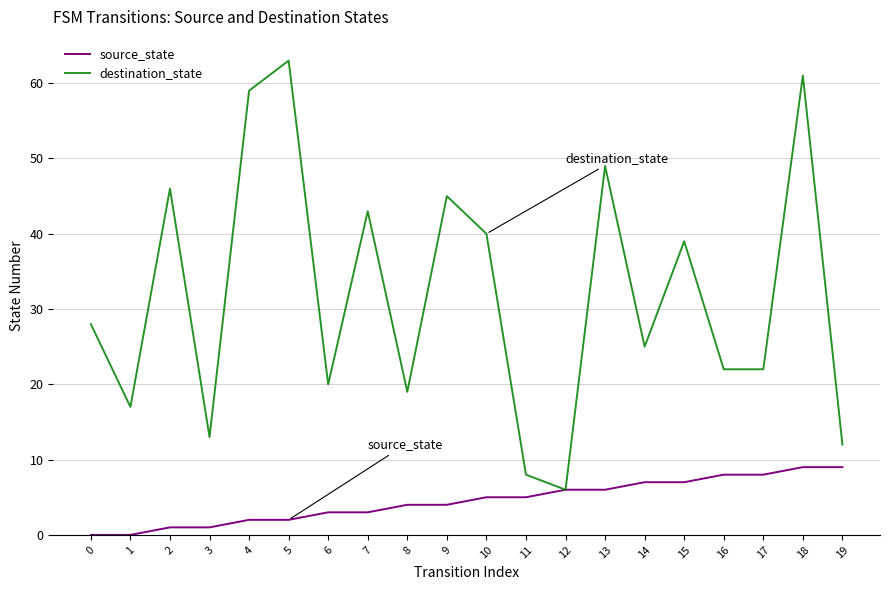

What is the difference between the maximum and minimum values in the destination_state series?

57